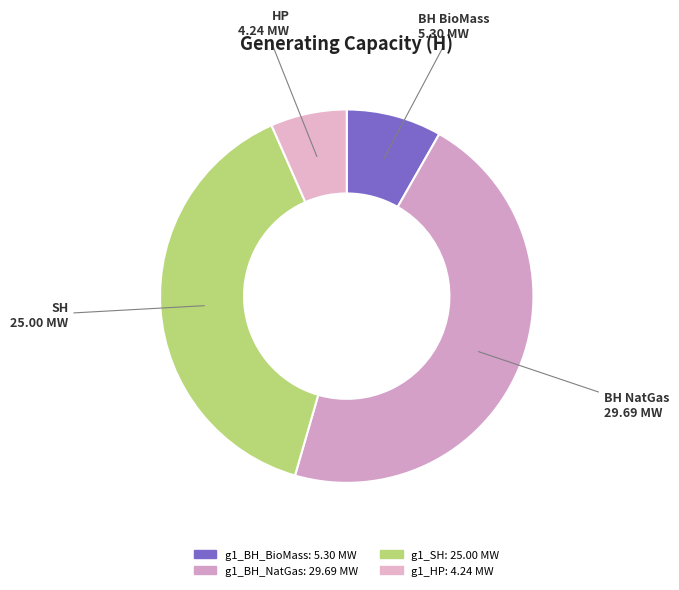

Which slice is the smallest?

g1_HP